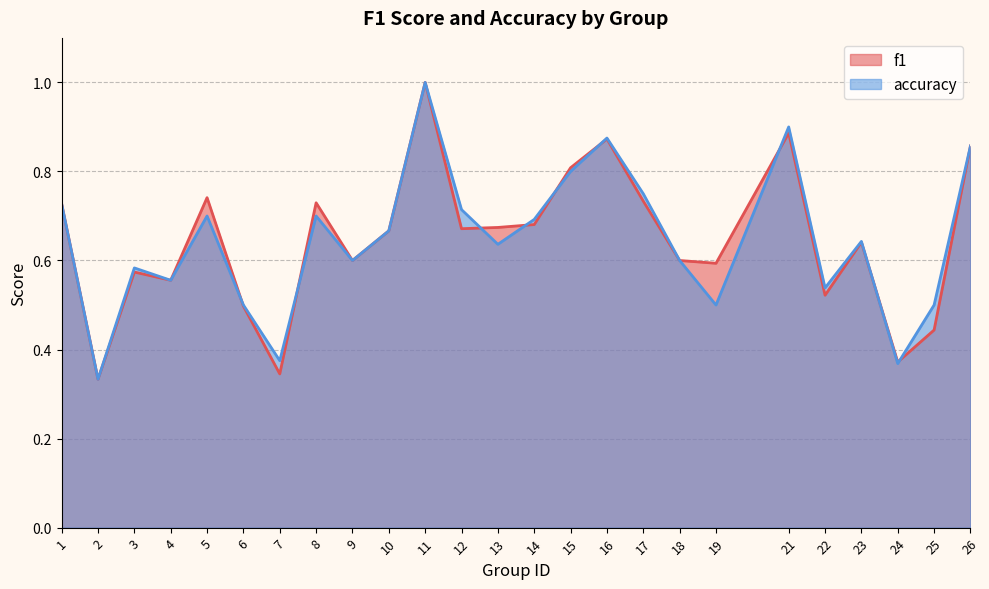

At which category does f1 reach its first local peak?

3